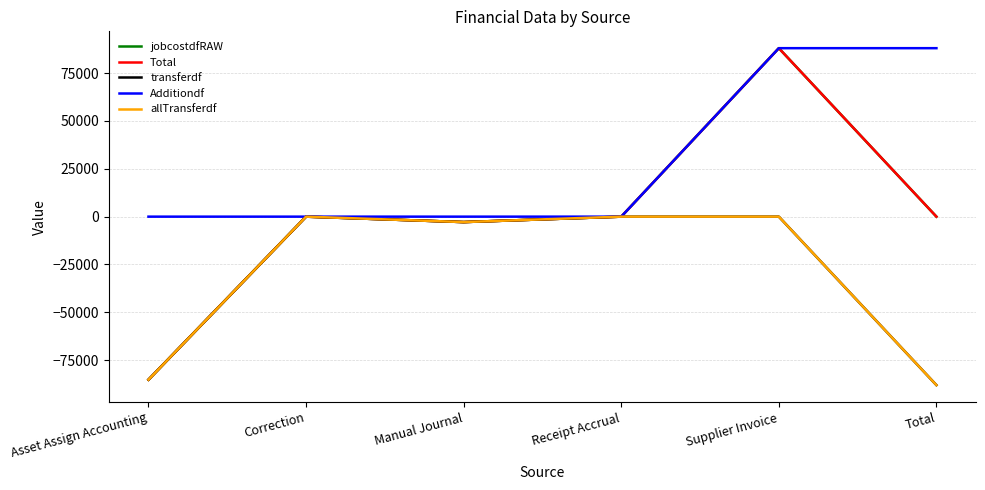

What is the sum of the jobcostdfRAW values at Correction and Asset Assign Accounting?

-85209.8